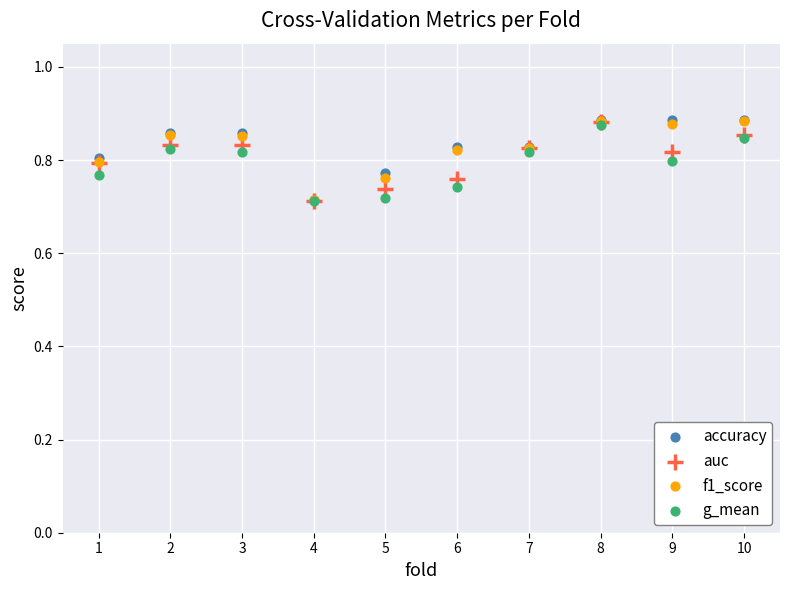

What are all the series names shown in the legend?

accuracy, auc, f1_score, g_mean